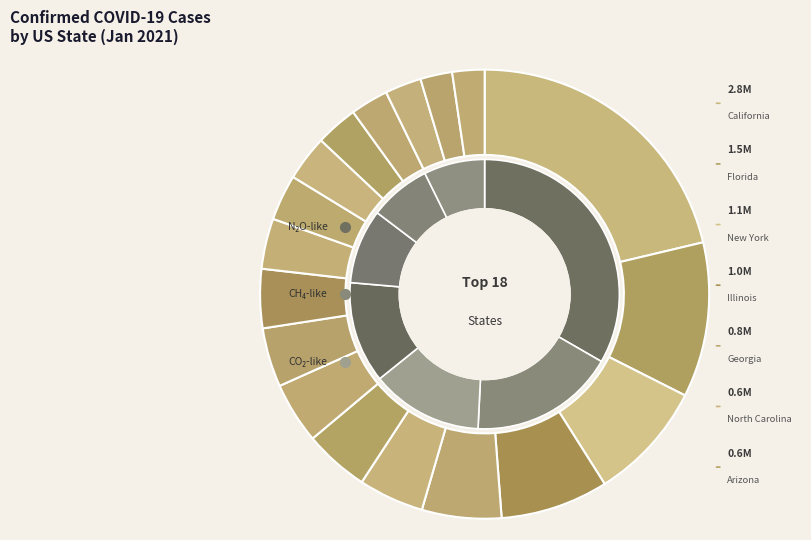

How many slices are in this pie chart?

18